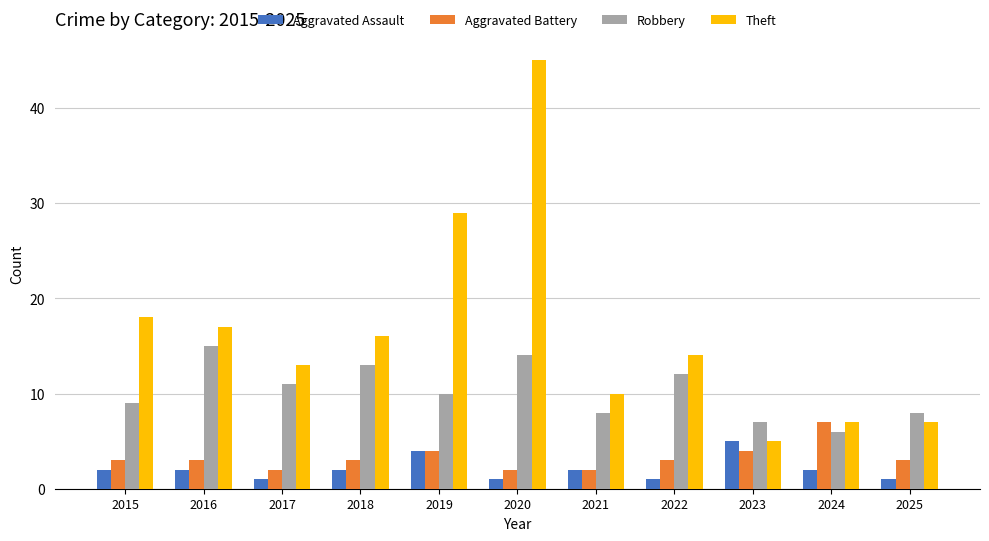

Is the value of Aggravated Assault at 2022 greater than the value of Theft at 2023?

No